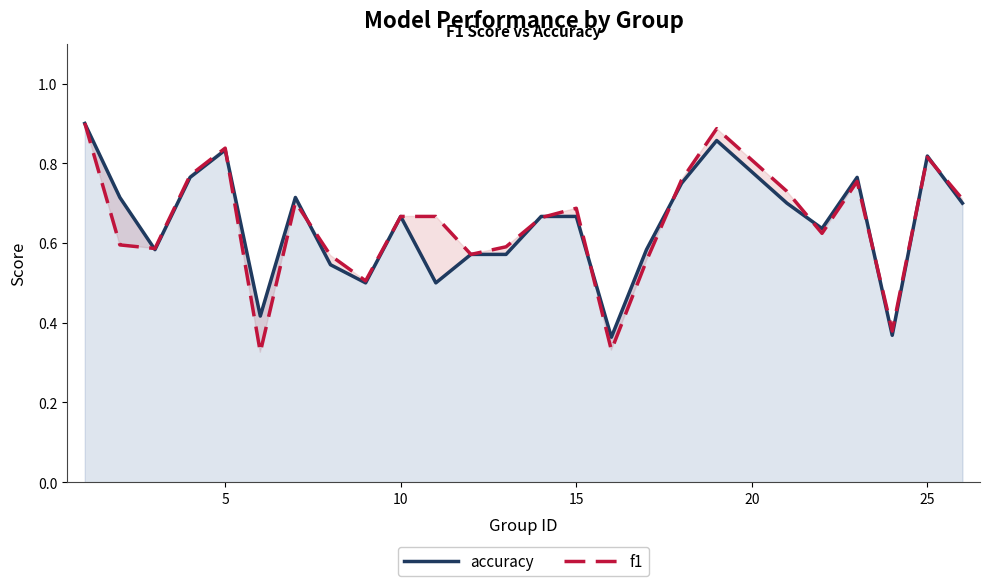

What is the sum of all f1 values?

16.2